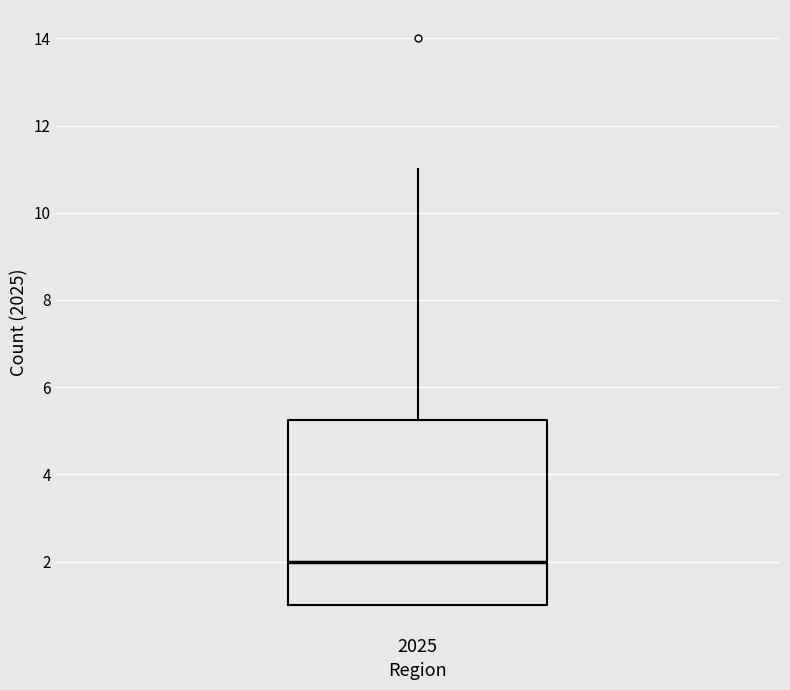

Where does the upper whisker of the box at x = 2025 end on the y-axis? The values are not printed on the chart, so give them approximately, as read against the axis.

11.0